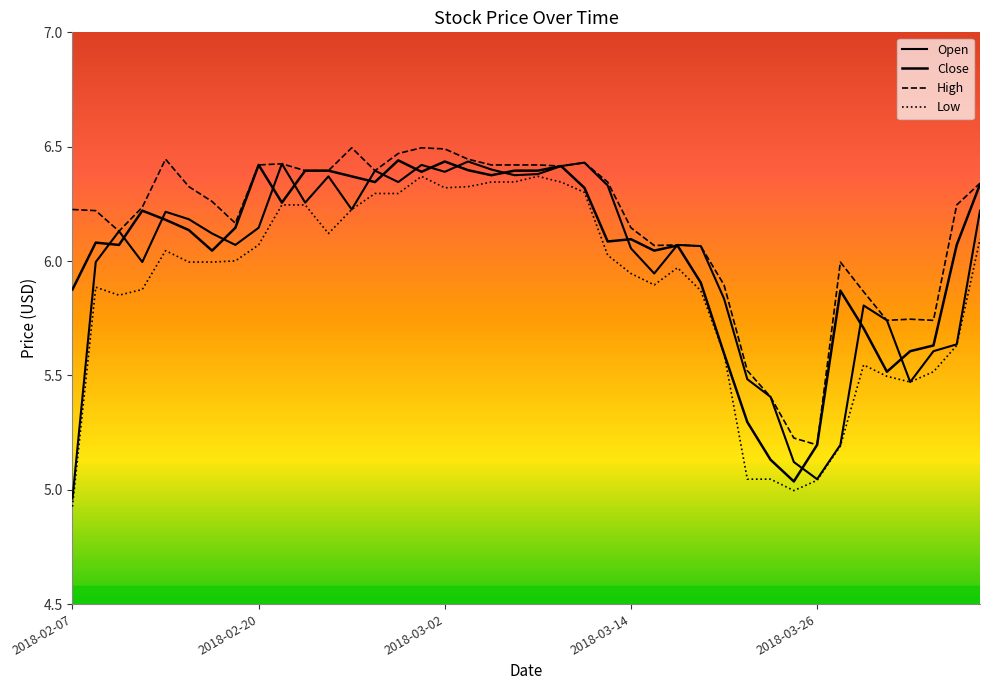

True or false: High and Low cross at least once.

False